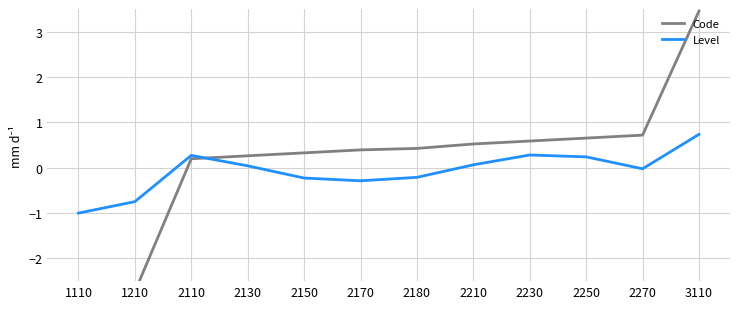

How many categories are shown in the chart?

12